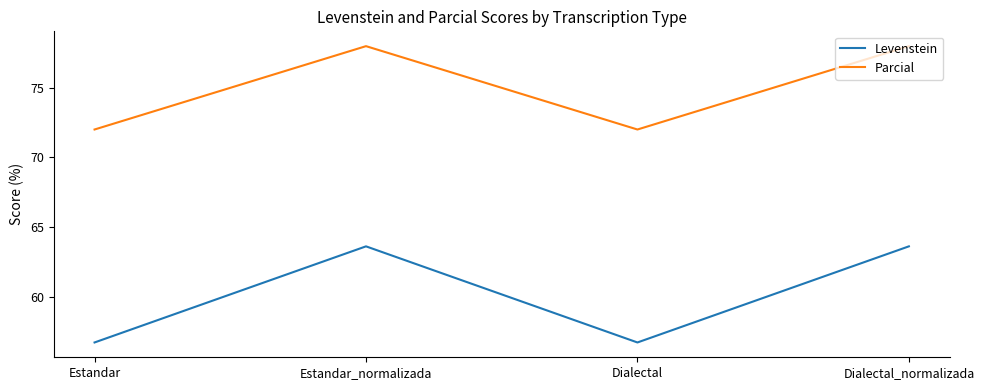

What is the difference between the Parcial values at Estandar and Estandar_normalizada?

6.0